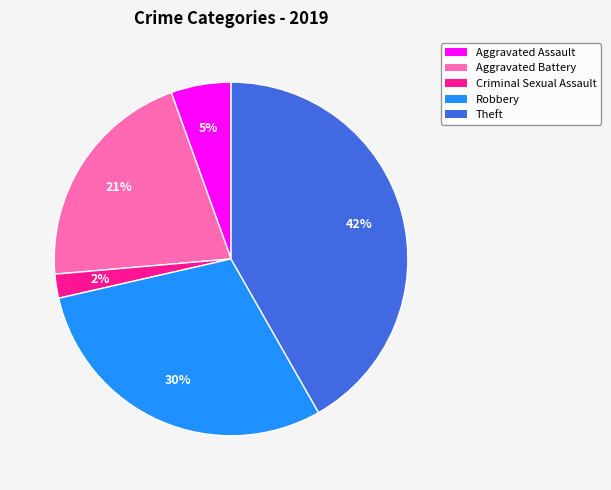

Do Robbery and Theft together represent more than half of the pie?

Yes